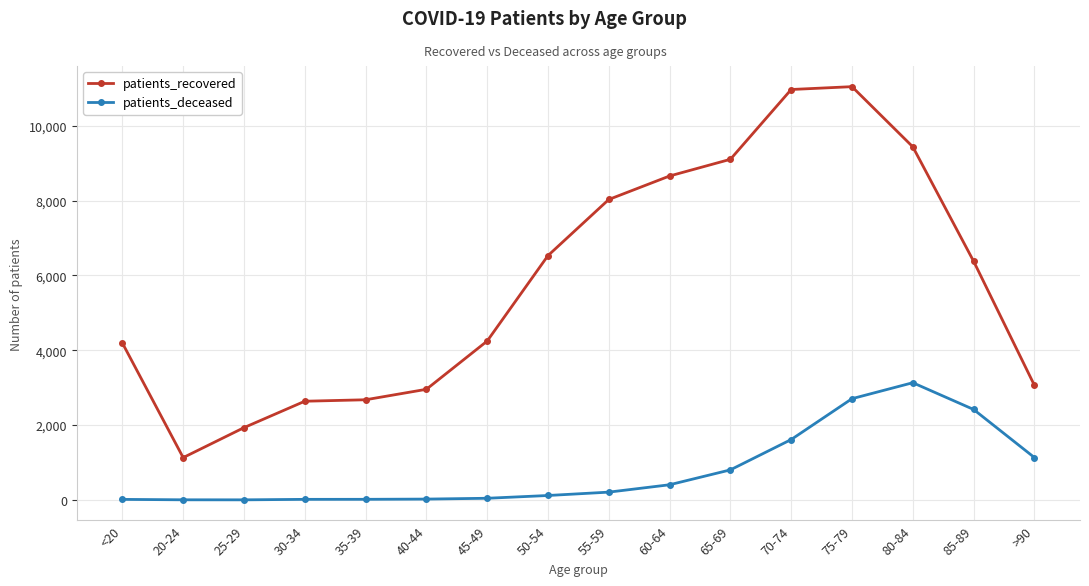

At which category does patients_recovered reach its first local valley?

20-24